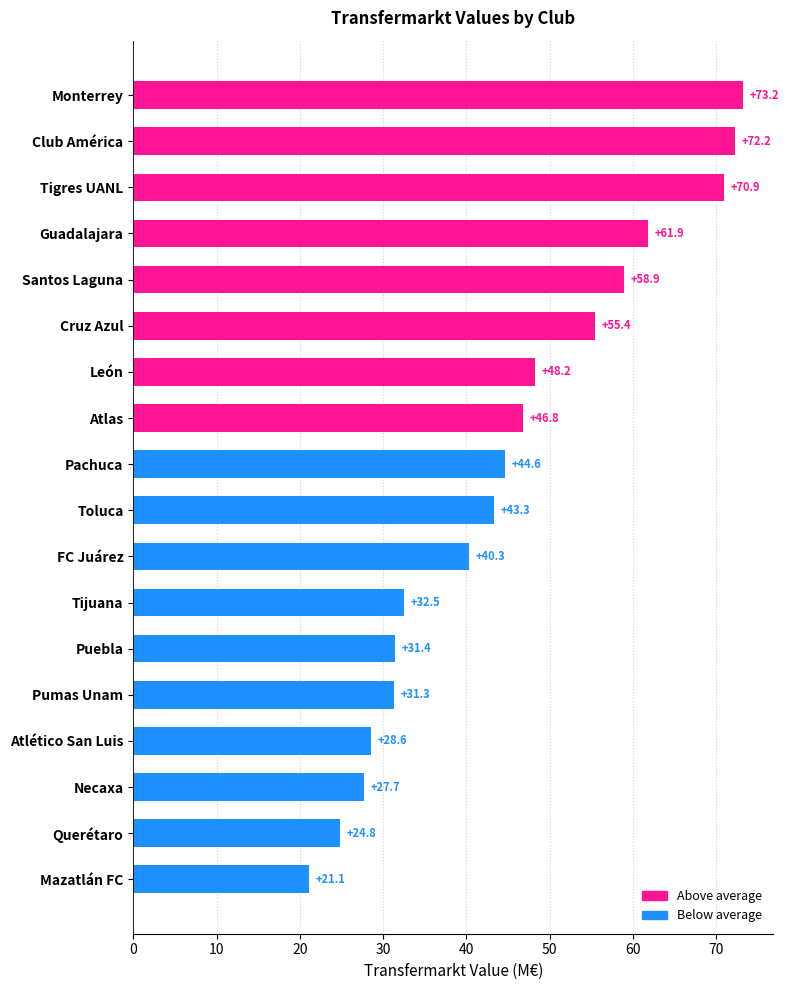

At which label is the value closest to 47?

Atlas